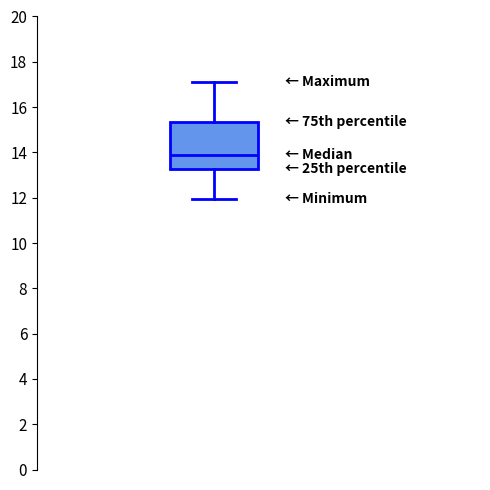

Transcribe this box plot: give where the median line is, the range the box spans, and where the two whiskers end, as read against the y-axis. The values are not printed on the chart, so give them approximately, as read against the axis.

median 13.8, box 13.2 to 15.4, whiskers 12.0 to 17.2